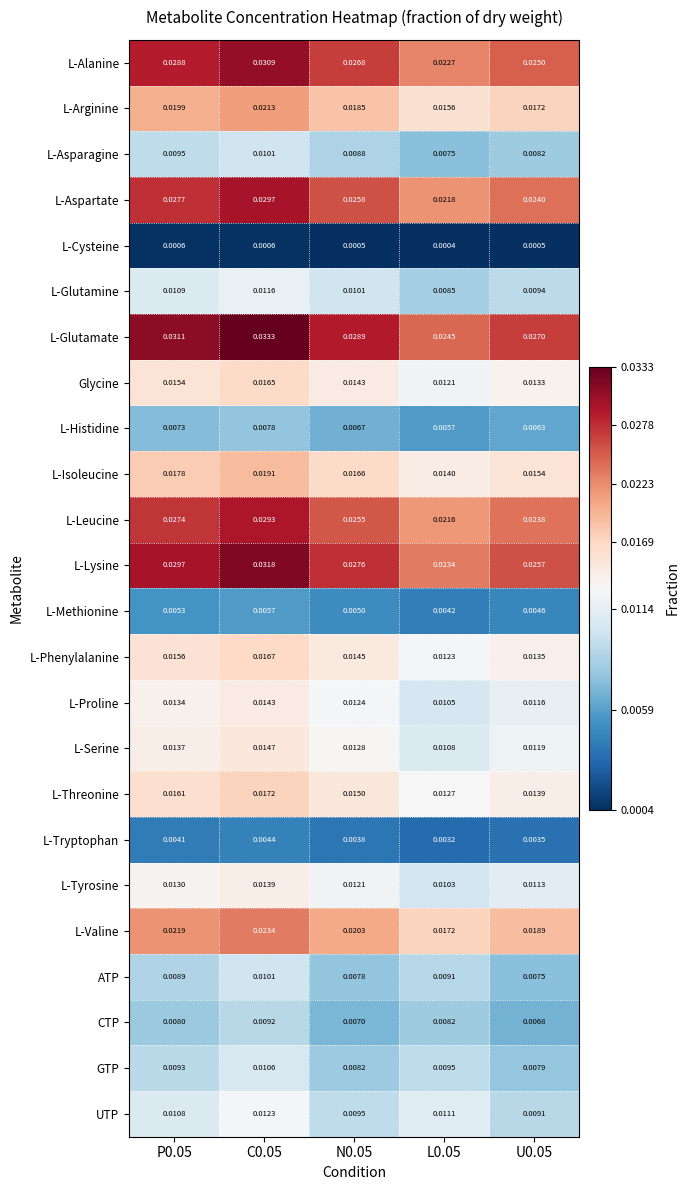

Which series has the largest total across all categories?

L-Glutamate